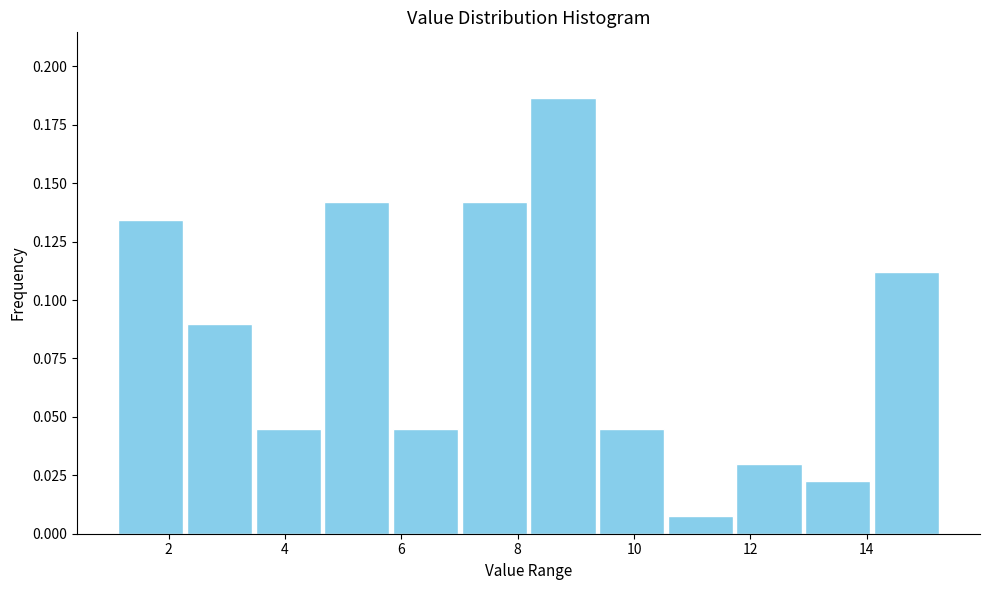

Reading left to right, transcribe this chart: for each bar, give the range it covers on the x-axis and its height. Neither the bar edges nor the heights are printed on the chart, so give them approximately, as read against the axes.

1.2 to 2.2: 0.135
2.2 to 3.4: 0.090
3.4 to 4.6: 0.045
4.6 to 5.8: 0.140
5.8 to 7.0: 0.045
7.0 to 8.2: 0.140
8.2 to 9.4: 0.185
9.4 to 10.6: 0.045
10.6 to 11.8: 0.005
11.8 to 13.0: 0.030
13.0 to 14.0: 0.020
14.0 to 15.2: 0.110